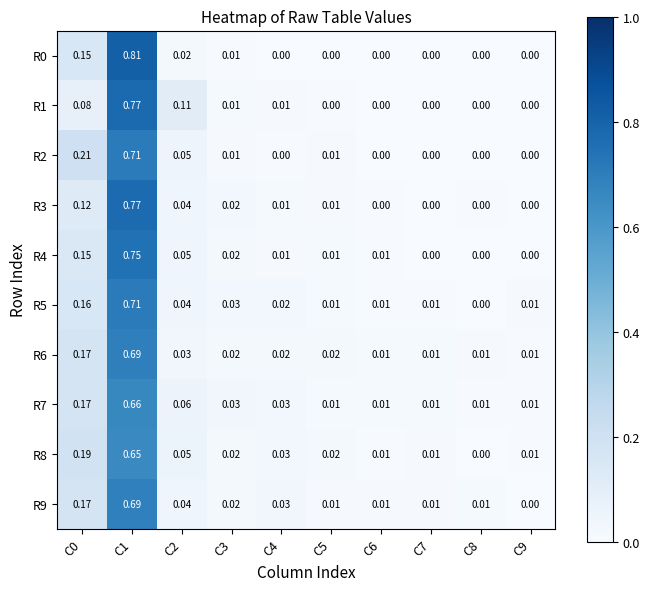

Is the value of R9 at C6 greater than the value of R2 at C1?

No